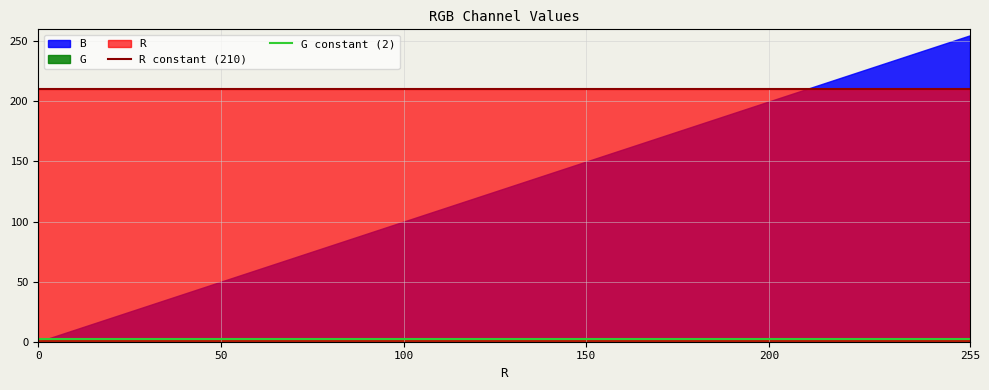

What is the sum of all G constant (2) values?

4